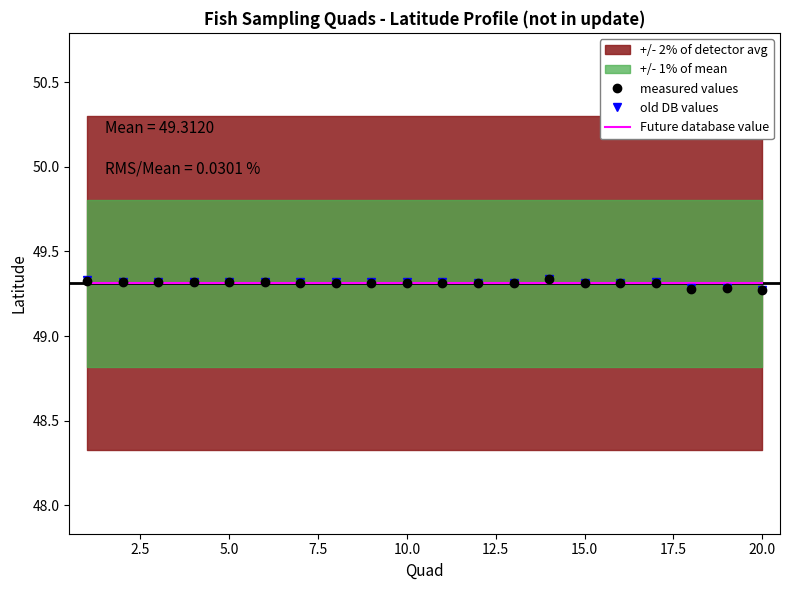

The value of measured values at 10.0 is 69.8. True or false?

False